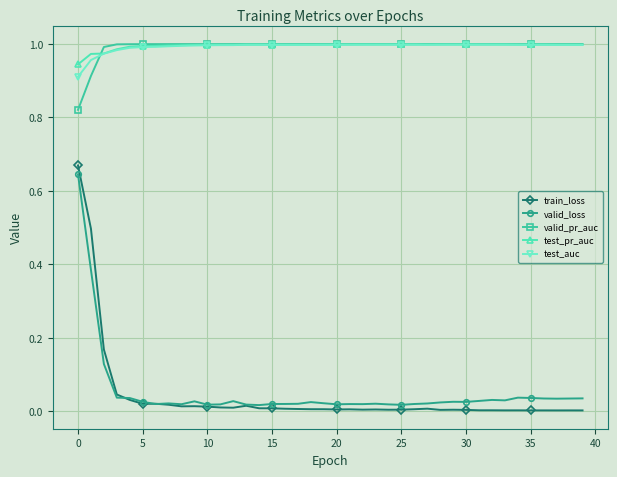

Which series has the largest range (max minus min)?

train_loss